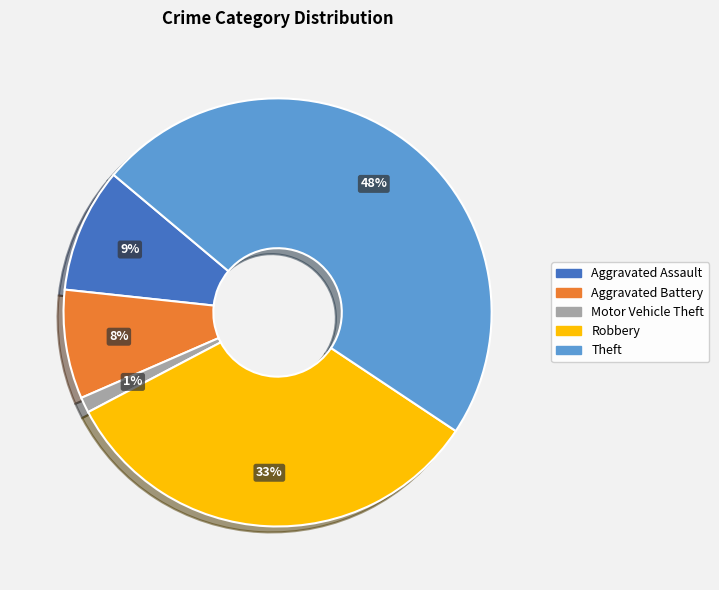

Do Aggravated Assault and Robbery together represent more than half of the pie?

No